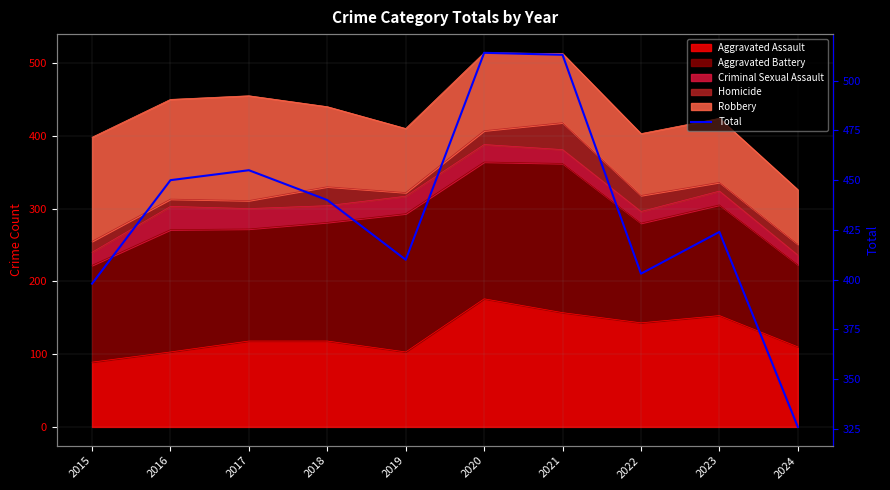

Which has a higher value, 2022 or 2024?

2022